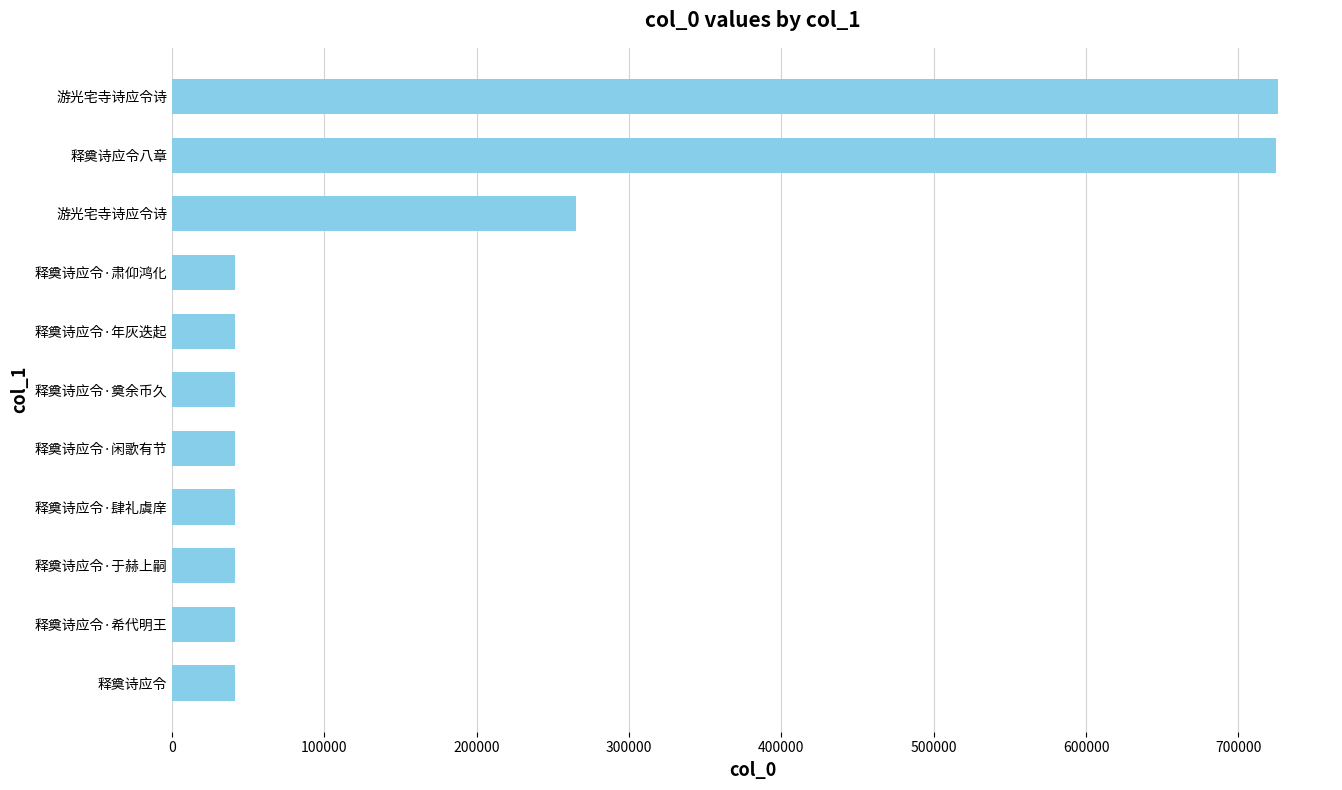

What is the greatest value displayed?

725758